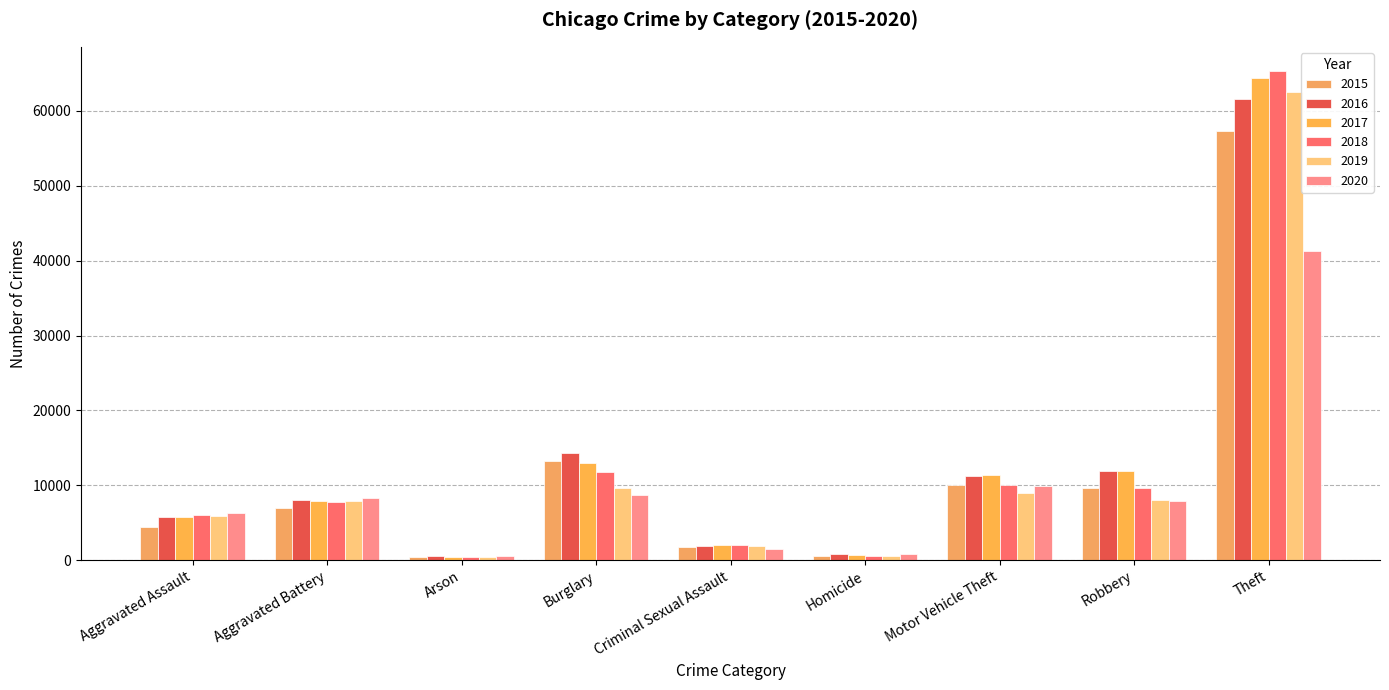

List the labels in order of 2018 value, smallest first.

Arson, Homicide, Criminal Sexual Assault, Aggravated Assault, Aggravated Battery, Robbery, Motor Vehicle Theft, Burglary, Theft